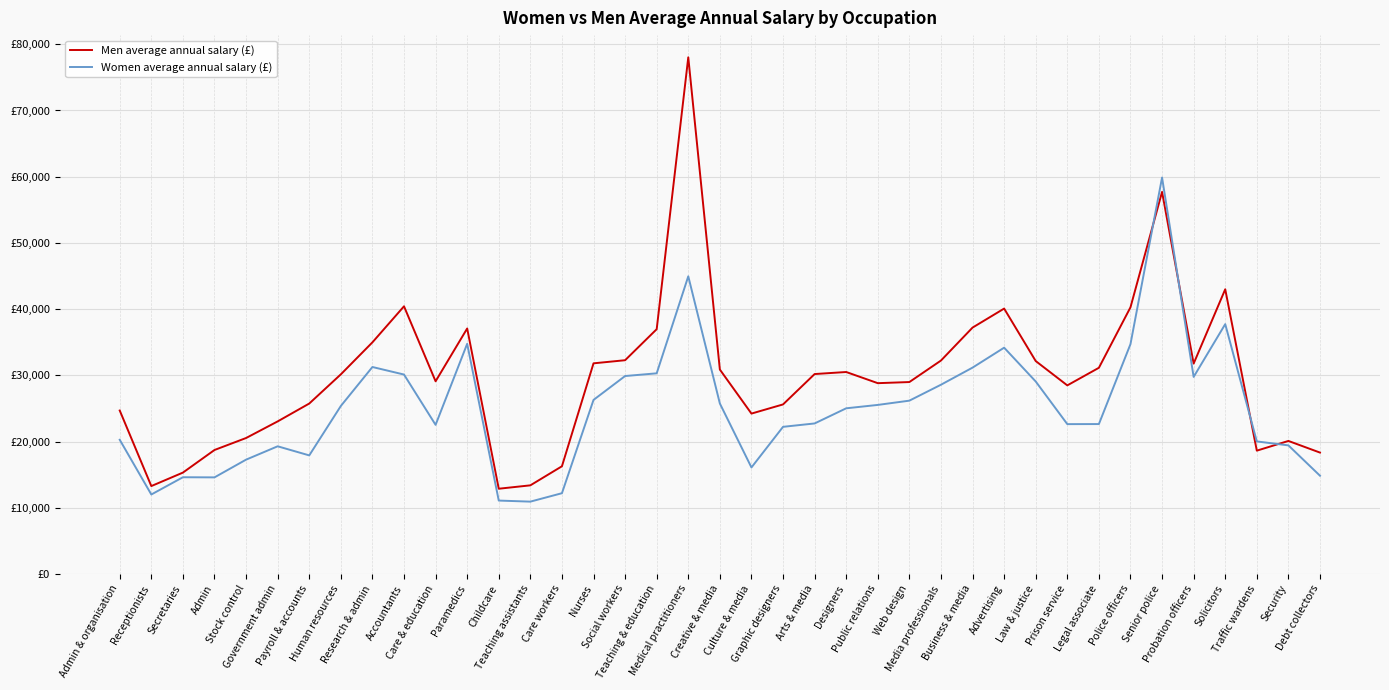

The Women average annual salary (£) series shows 20023 at Traffic wardens. True or false?

True